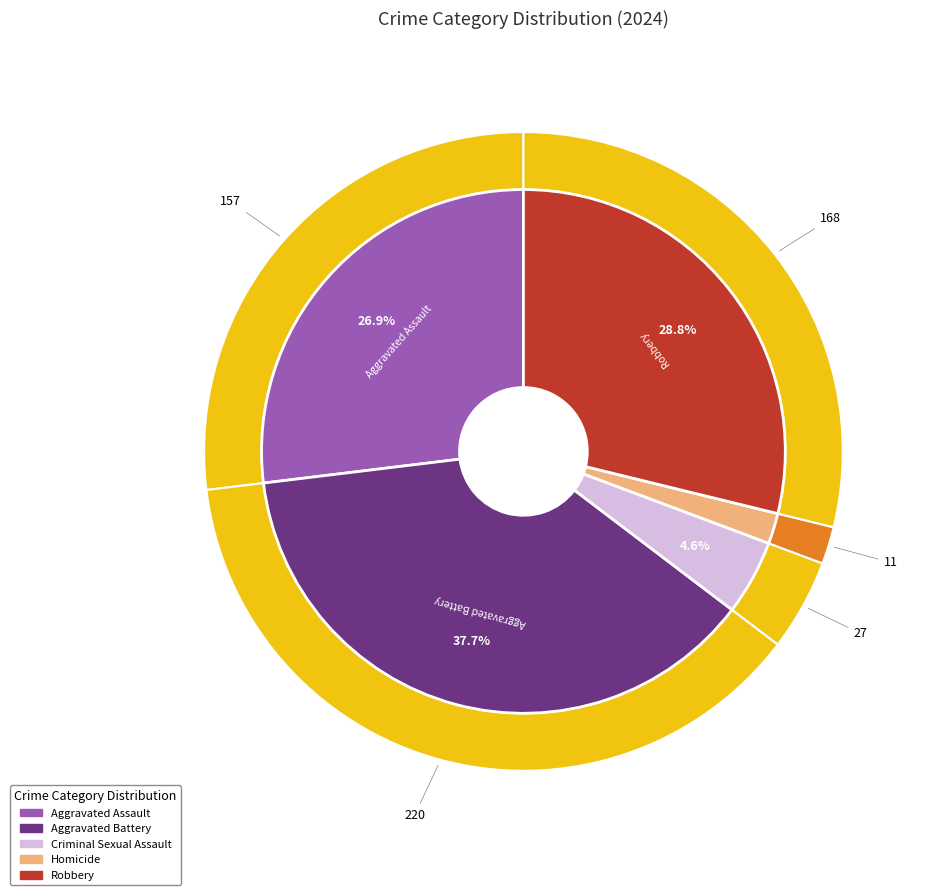

To the nearest percent, what portion does Aggravated Assault represent?

27%